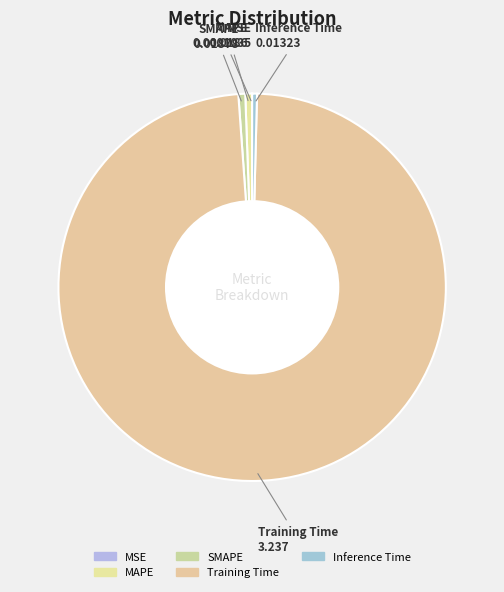

True or false: Training Time accounts for 98% of the total.

True